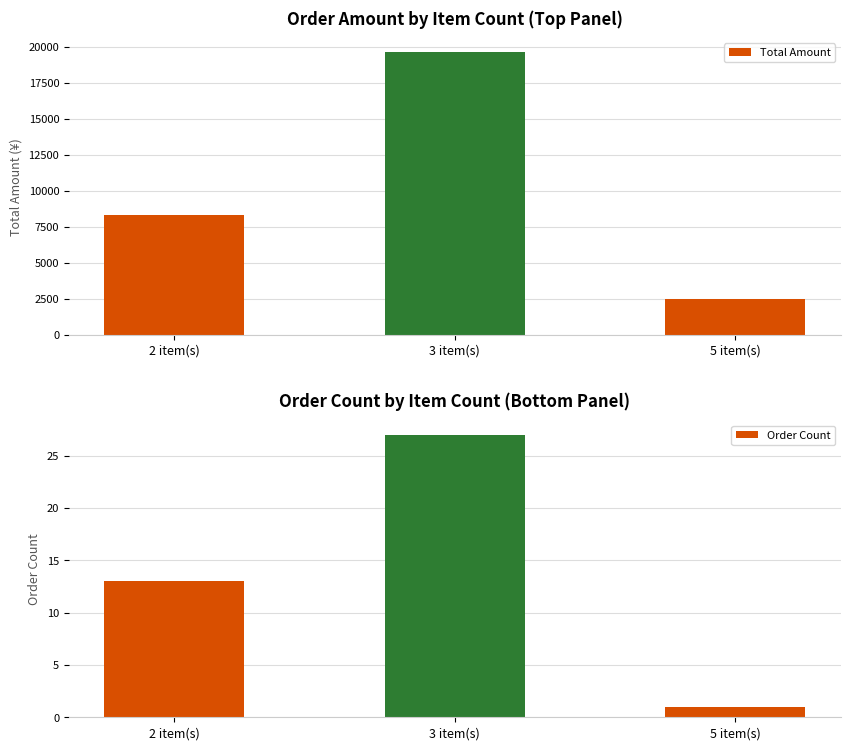

Count the number of categories in the chart.

3